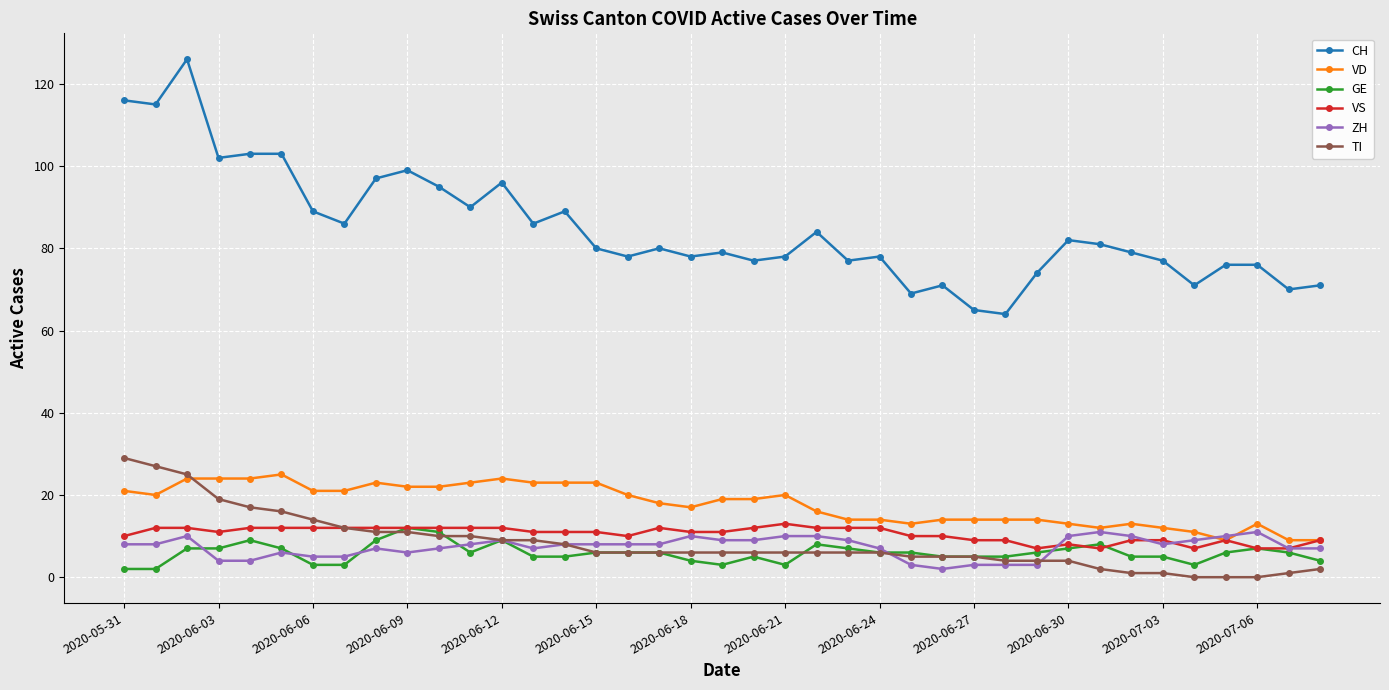

Which series has the largest total across all categories?

CH